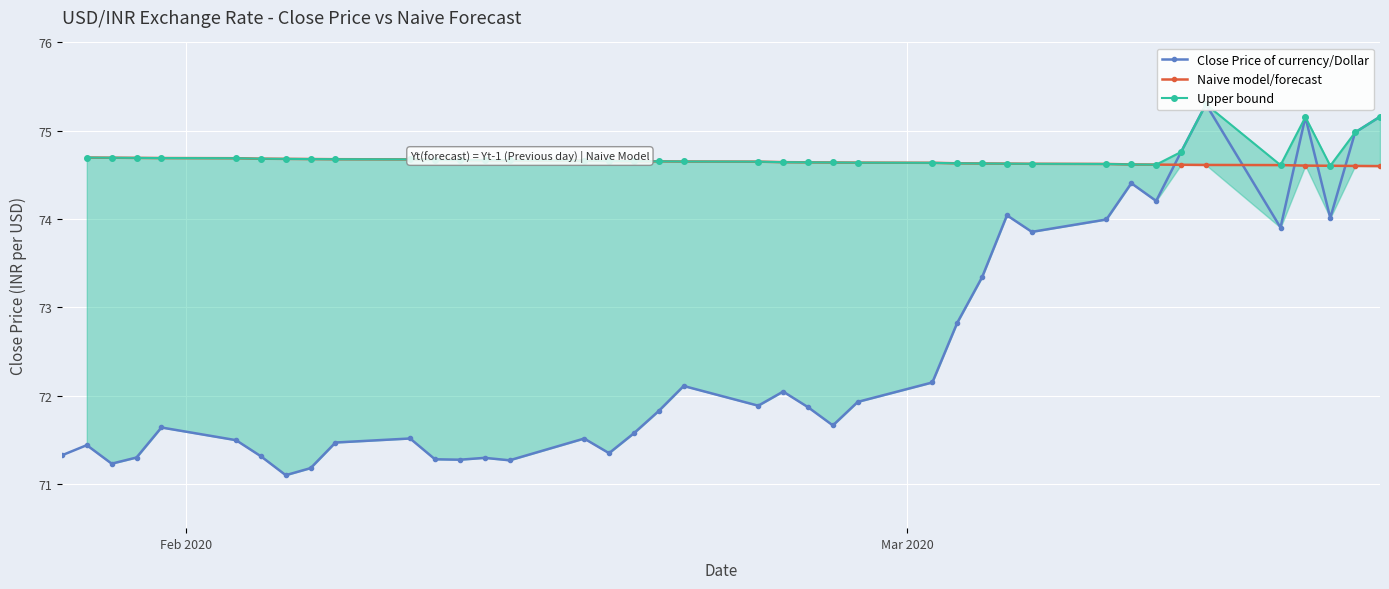

Does the chart display data point markers on the line(s)?

Yes